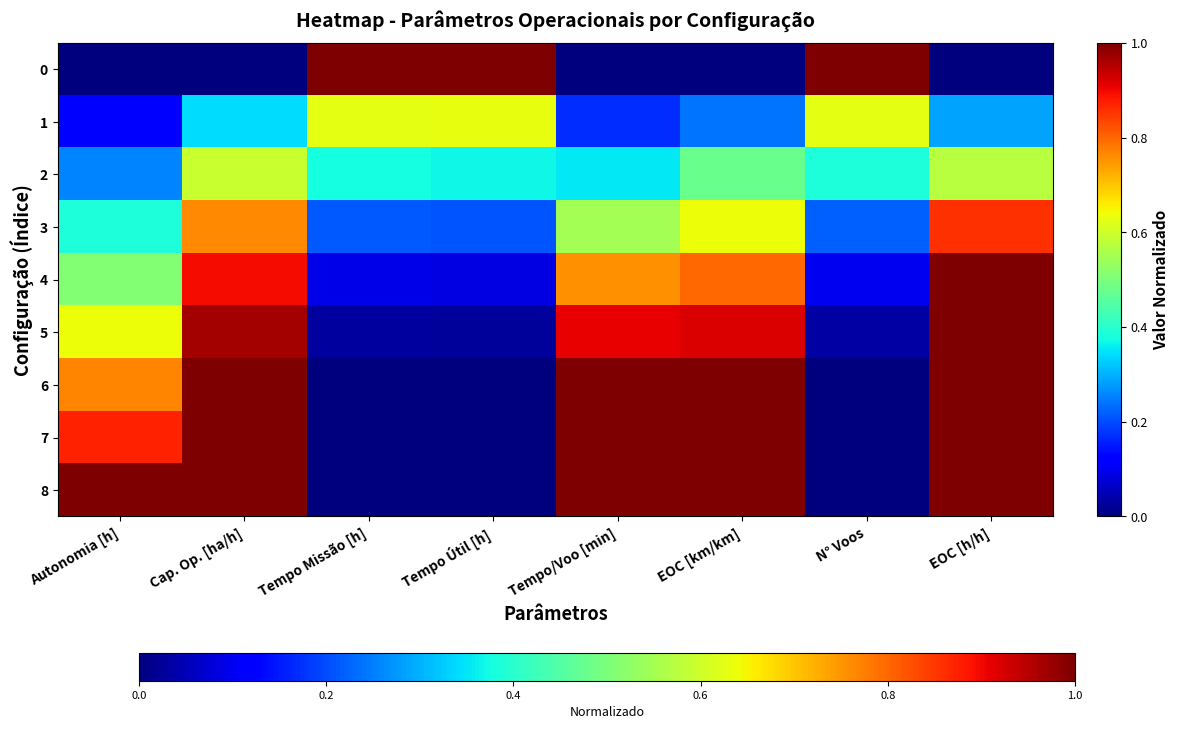

At which category is the sum across all series the highest?

EOC [h/h]